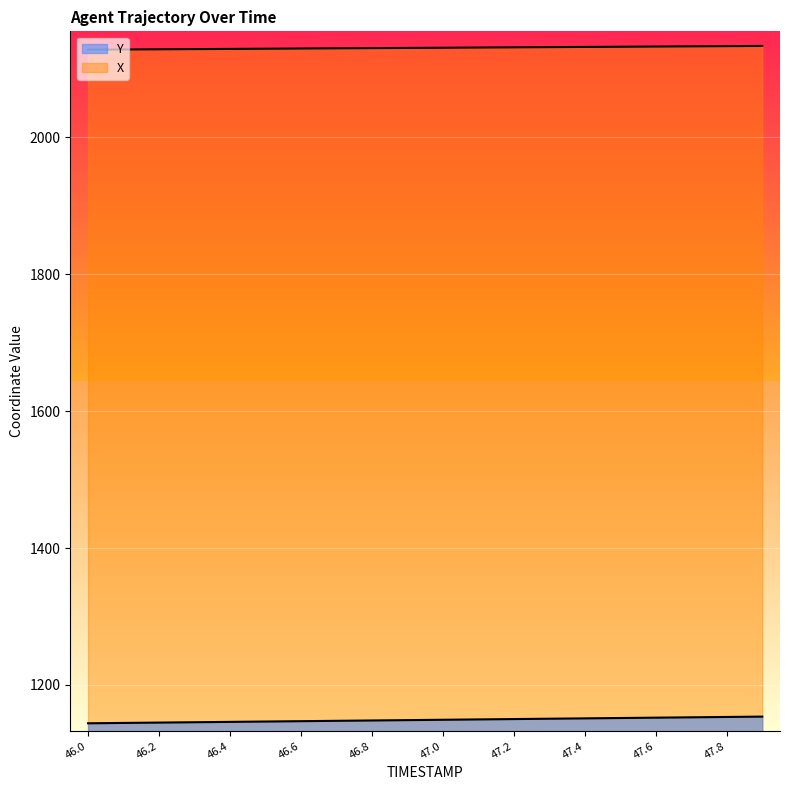

Which has a higher value, 46.1 or 47.6?

47.6